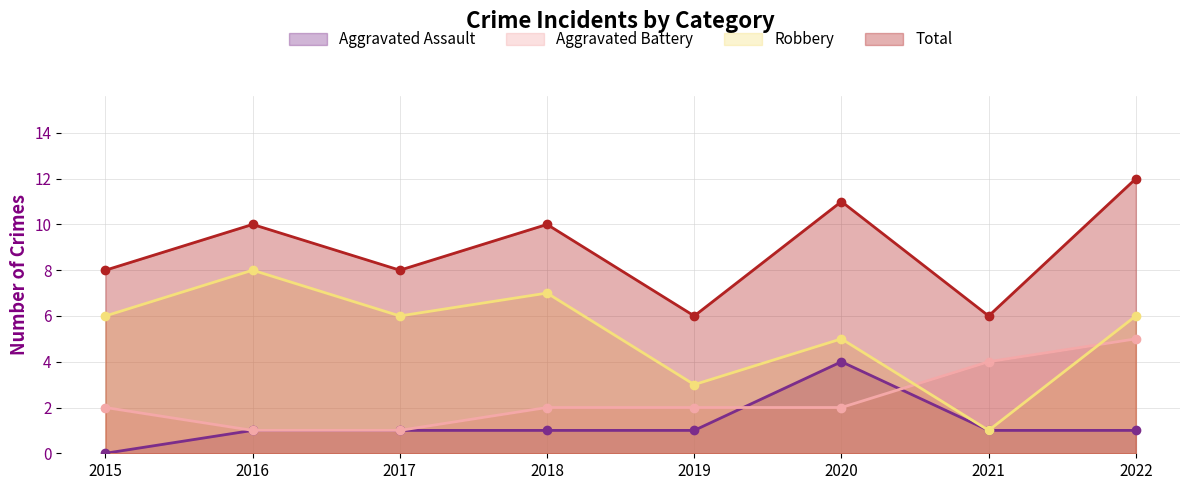

Between 2015 and 2019, which is larger?

2019